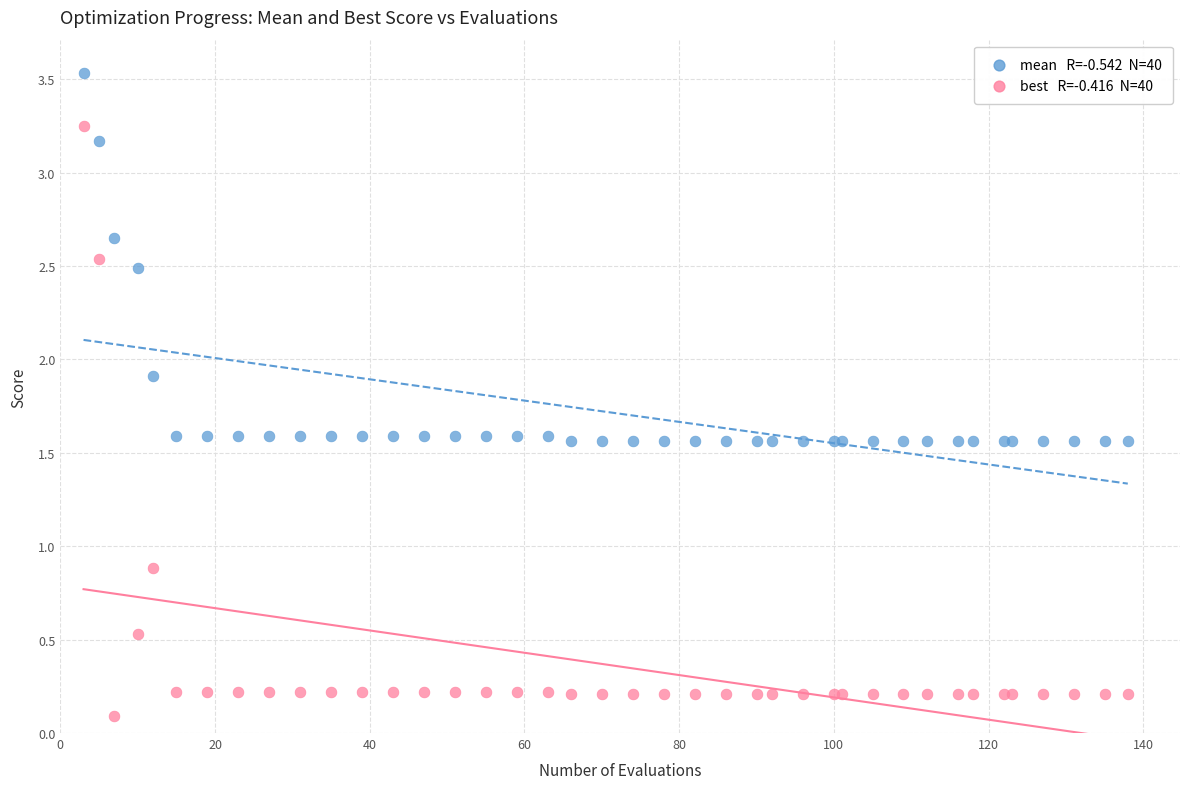

Across all series, what Y value is closest to 1?

0.9